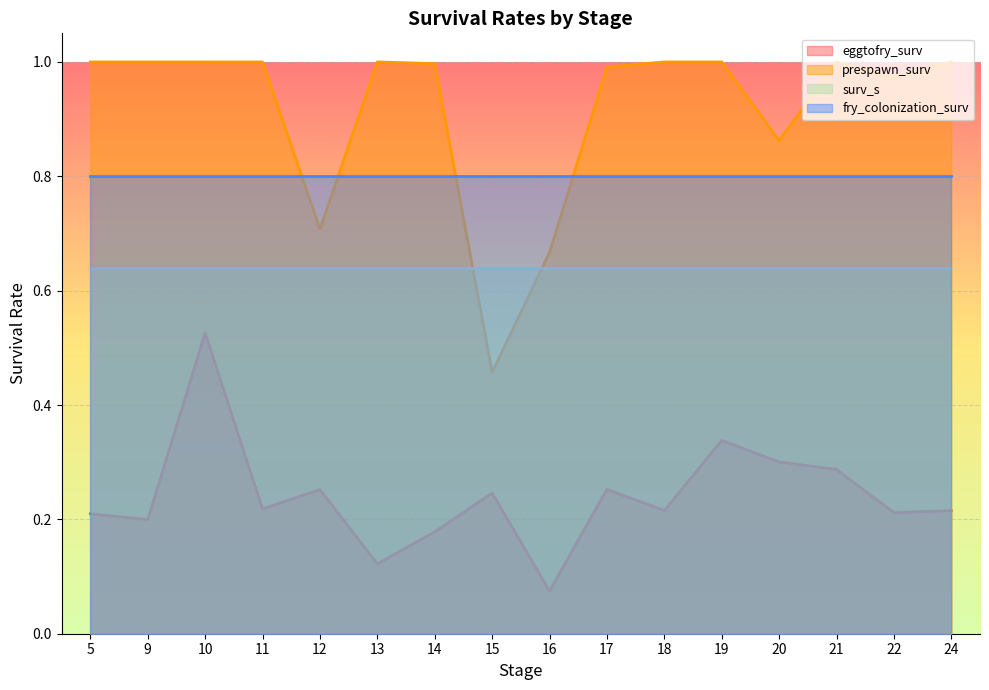

What is the difference between the second highest and second lowest values in the eggtofry_surv series?

0.2